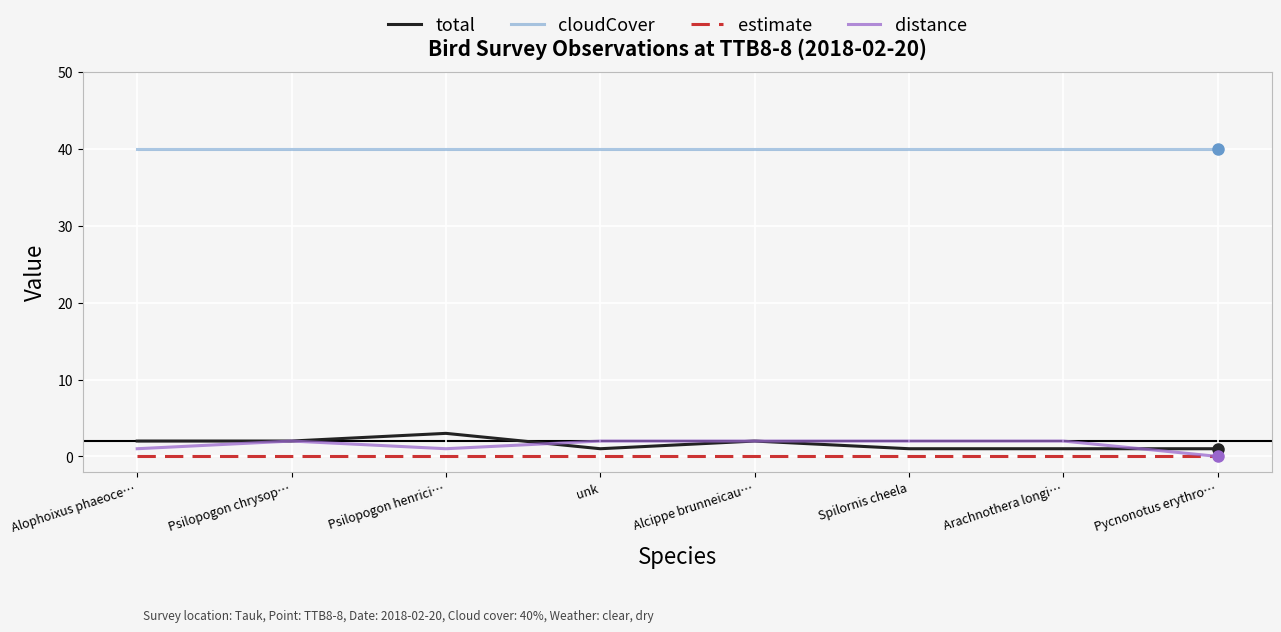

What is the difference between the highest and lowest values at Alcippe brunneicau…?

40